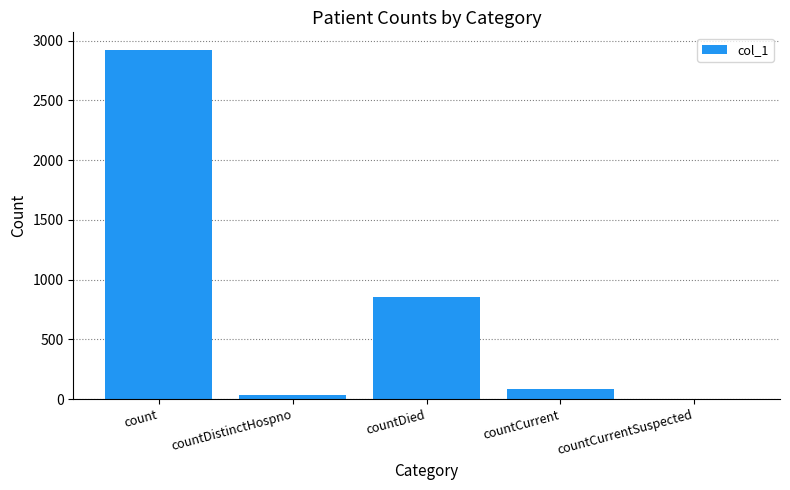

Are the bars horizontal?

No